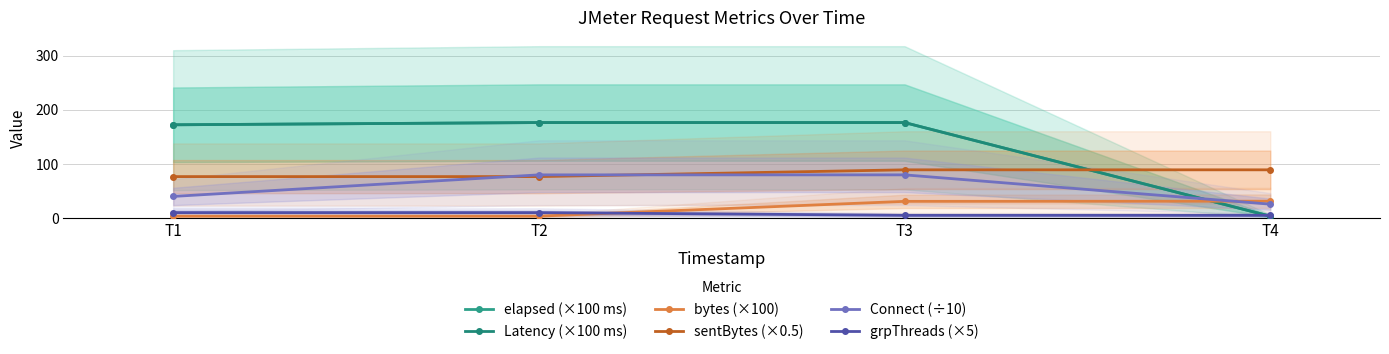

What is the maximum value shown in the chart?

176.2